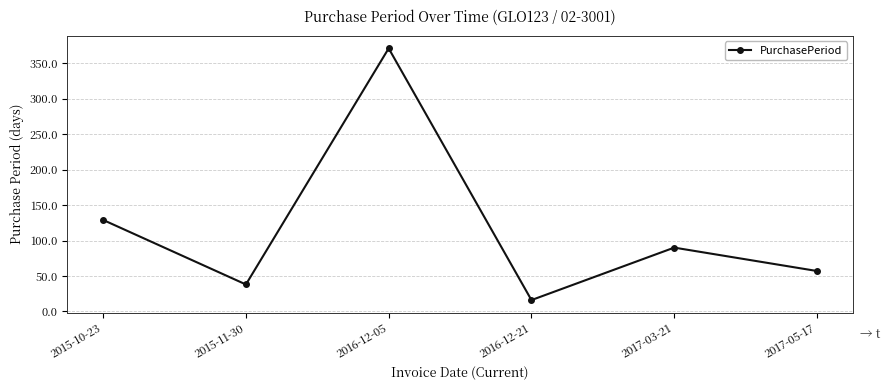

What is the smallest value displayed?

16